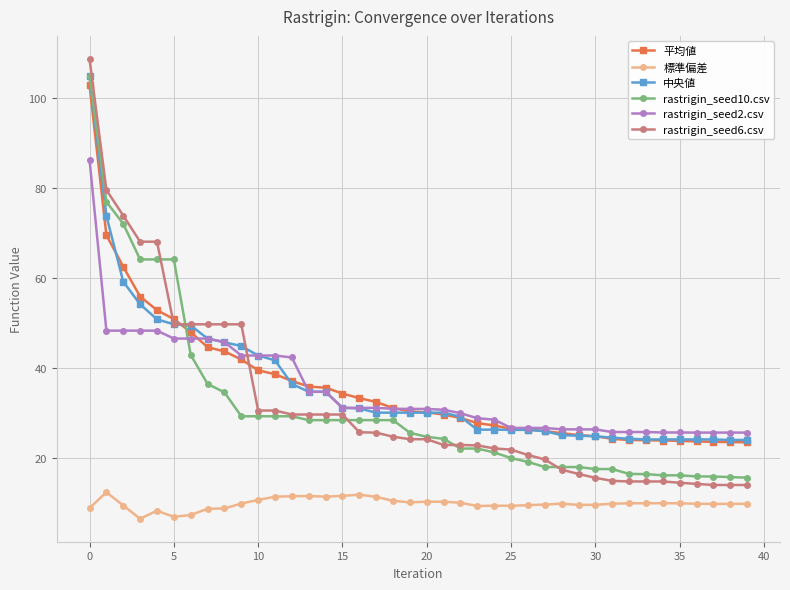

What is the value of the 平均値 point at the 22nd from the left?

29.7